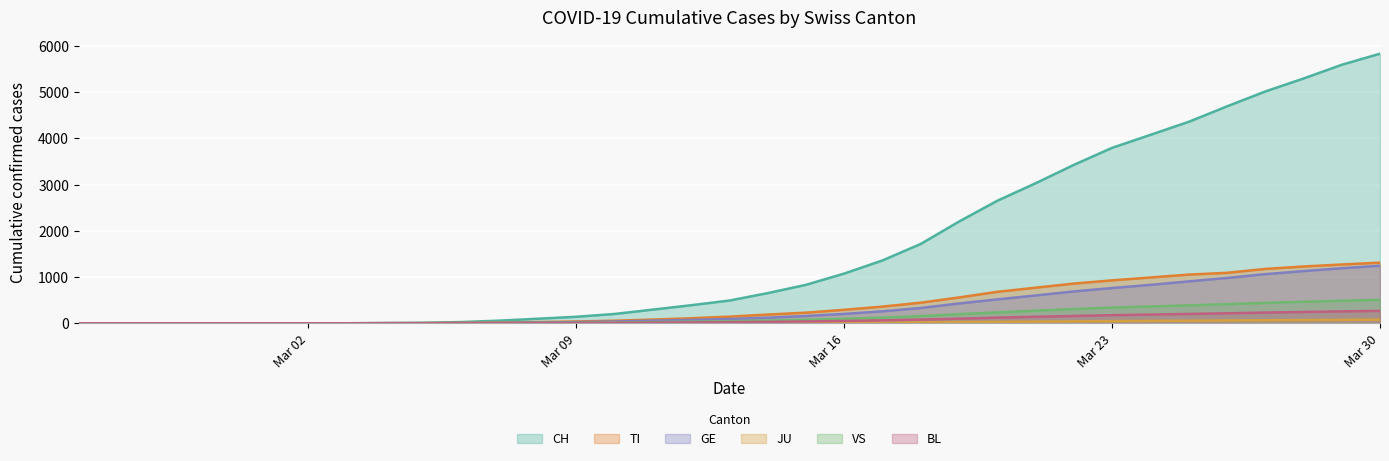

Where is GE nearest to the value 622?

2020-03-21